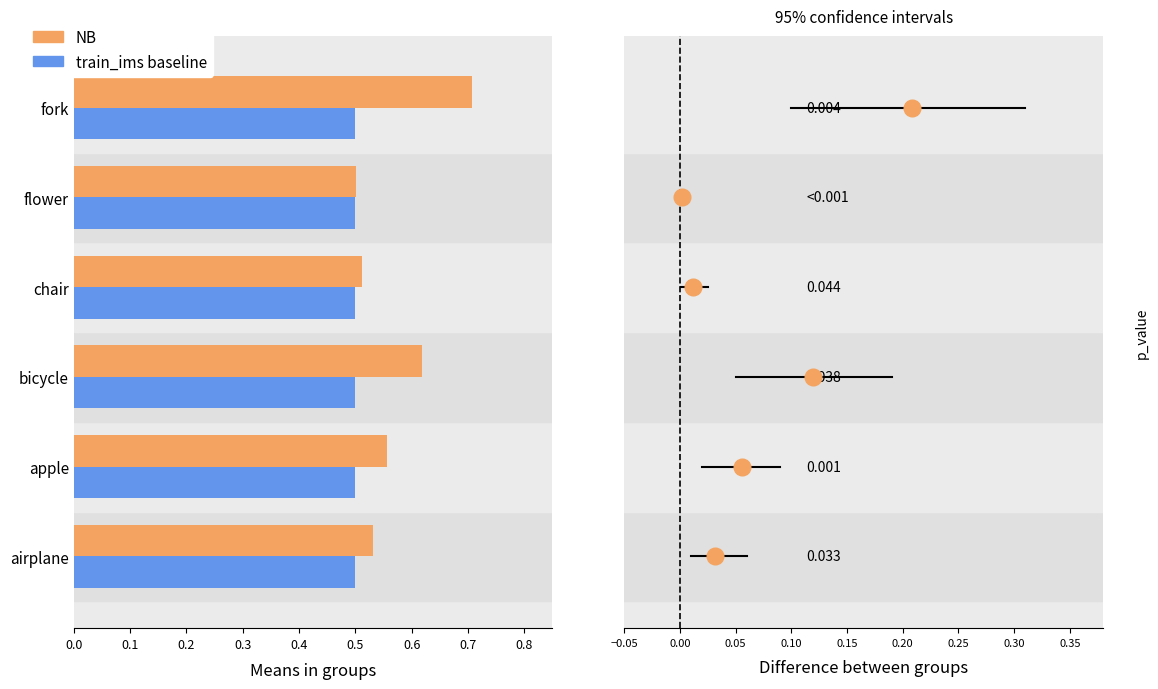

What is the maximum value shown in the chart?

0.7